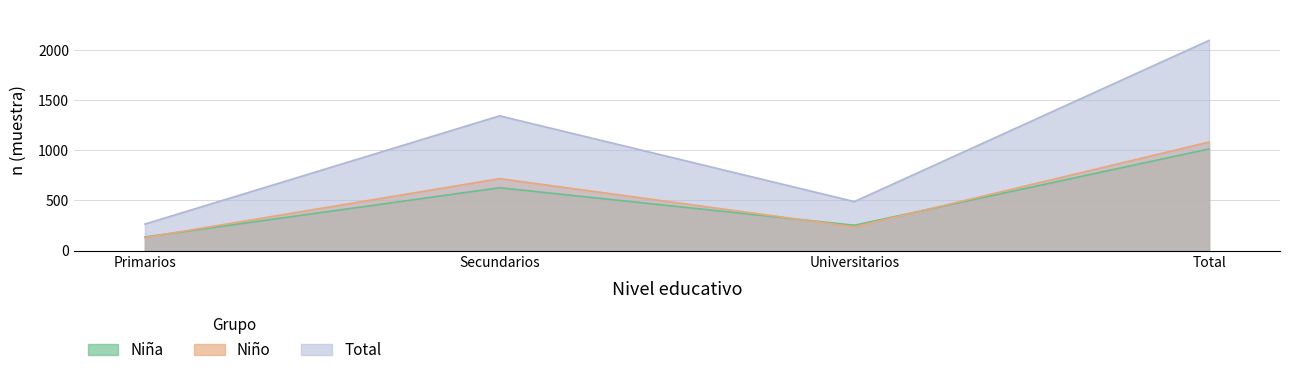

Reading left to right, what are all the values shown in this chart?

Niña (n muestra): Primarios=135	Secundarios=626	Universitarios=252	Total=1013
Niño (n muestra): Primarios=129	Secundarios=717	Universitarios=236	Total=1082
Total (n muestra): Primarios=264	Secundarios=1343	Universitarios=488	Total=2095